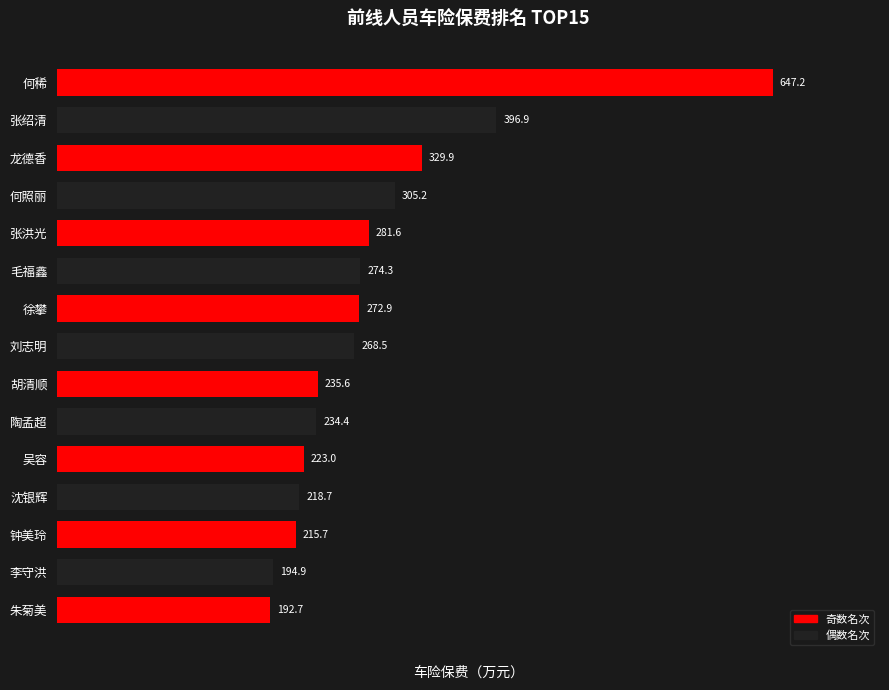

What is the value of the 2nd bar from the top?

396.9